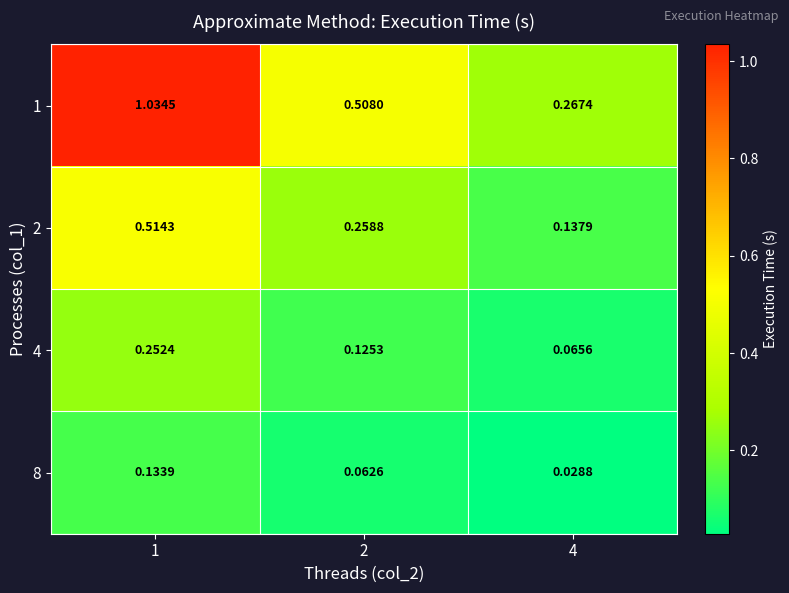

Is the value of 2 at 1 greater than the value of 4 at 2?

Yes